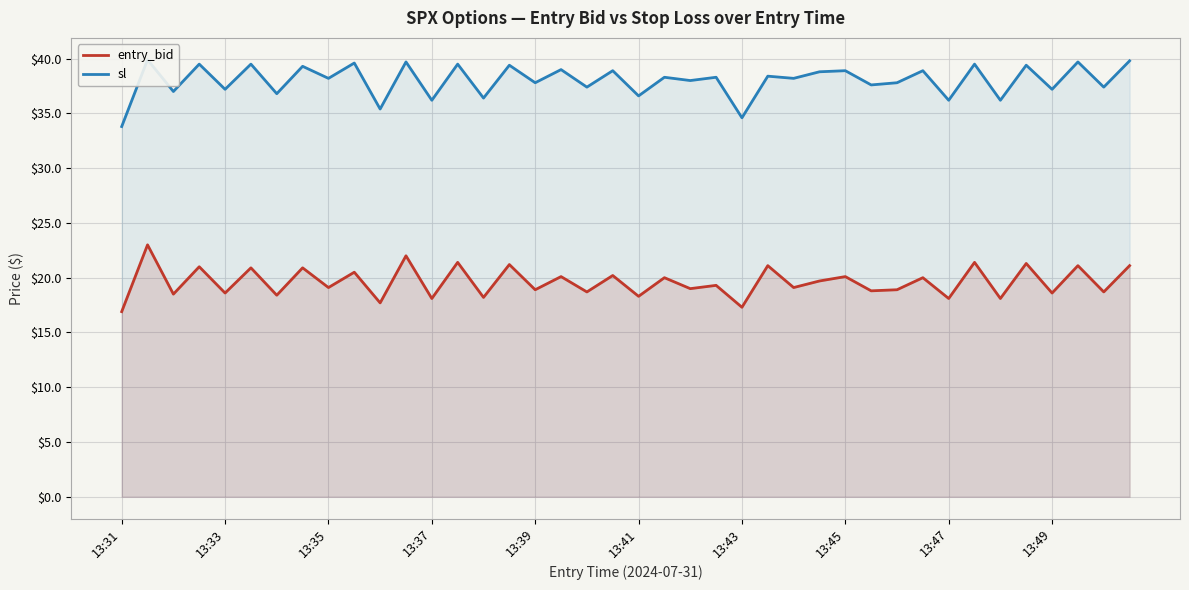

True or false: entry_bid and sl cross at least once.

False